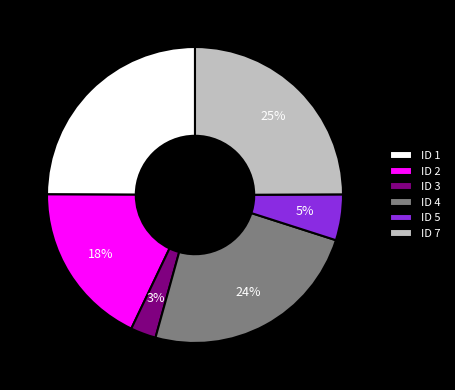

The ID 4 slice represents 24% of the pie. True or false?

True